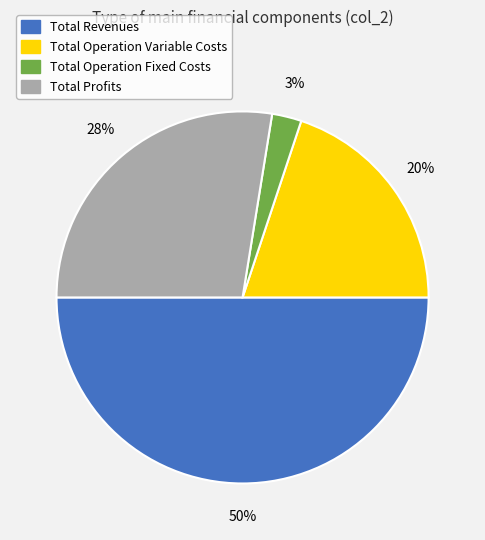

To the nearest percent, what is the average slice percentage?

25%